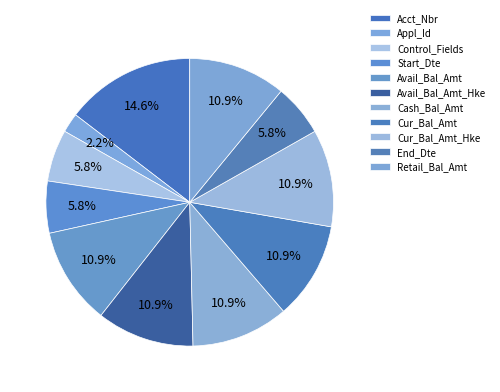

Which category has the smallest portion of the pie?

Appl_Id